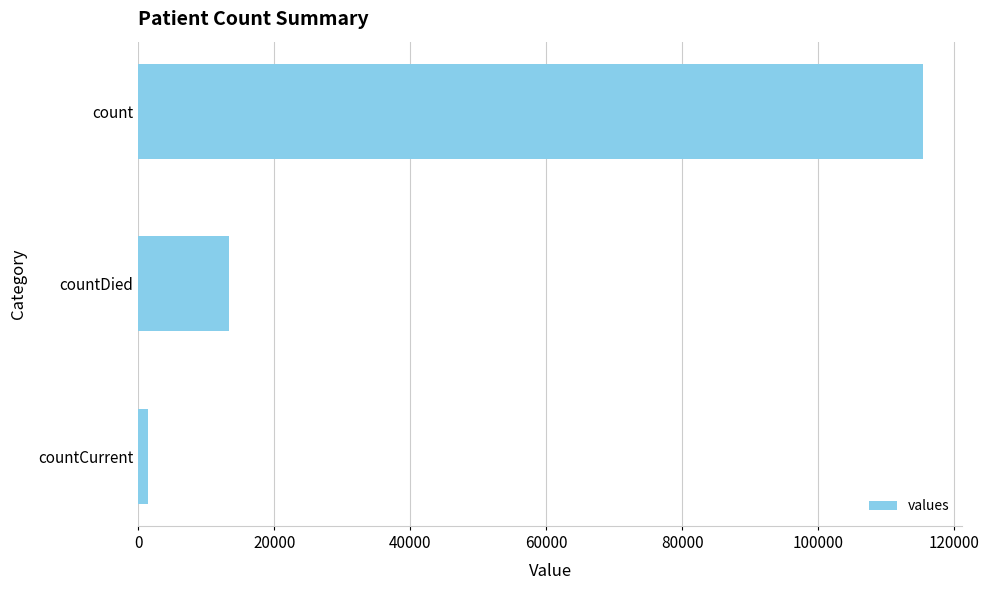

What is the average value?

43368